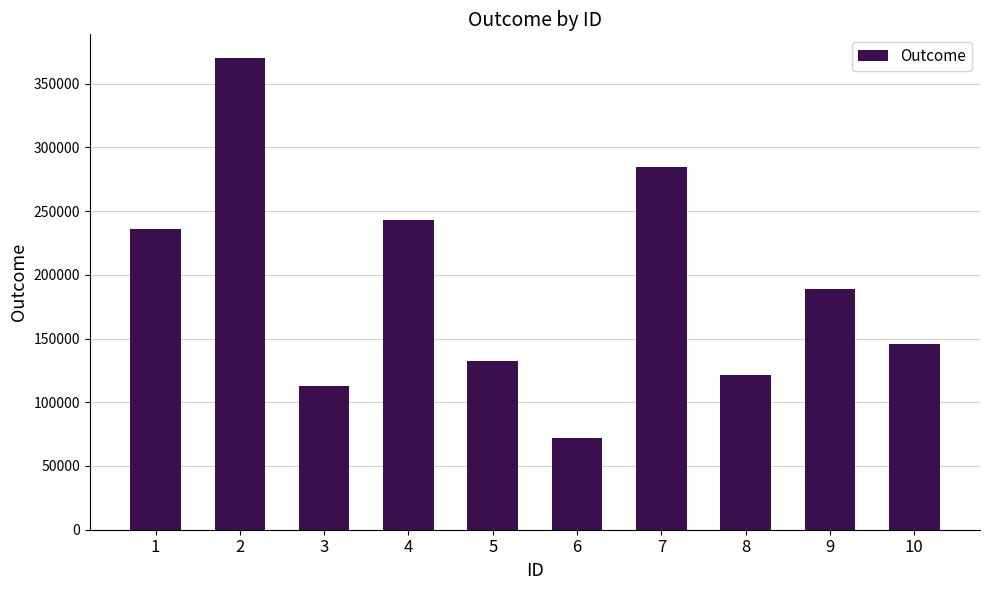

Rank the categories by value from lowest to highest.

6, 3, 8, 5, 10, 9, 1, 4, 7, 2